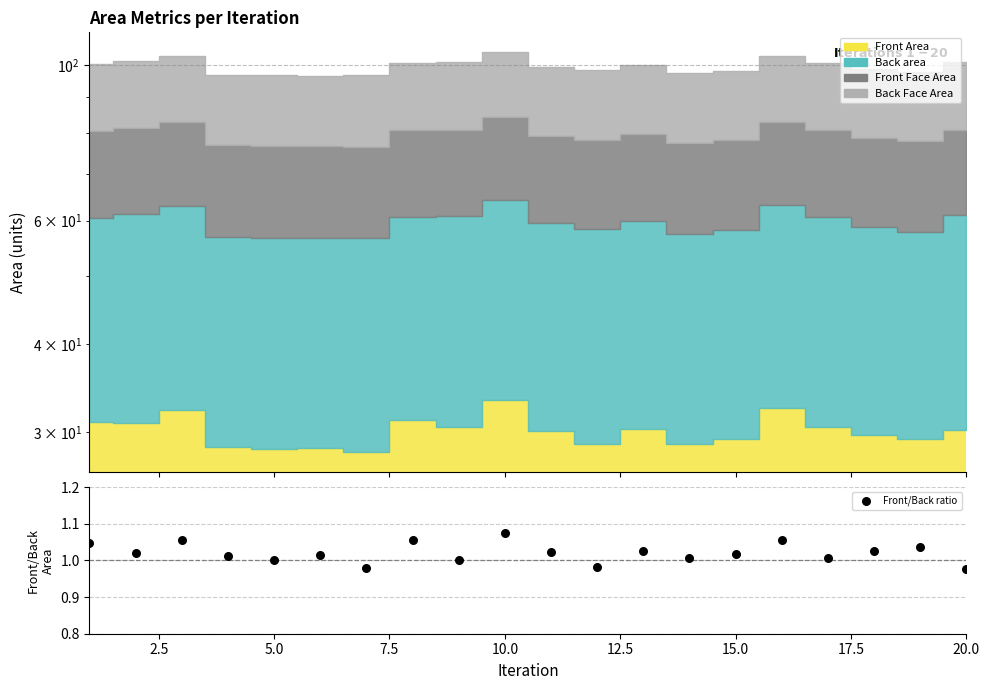

Approximately how many times larger is the value at 17.5 compared to 12.5?

1.0